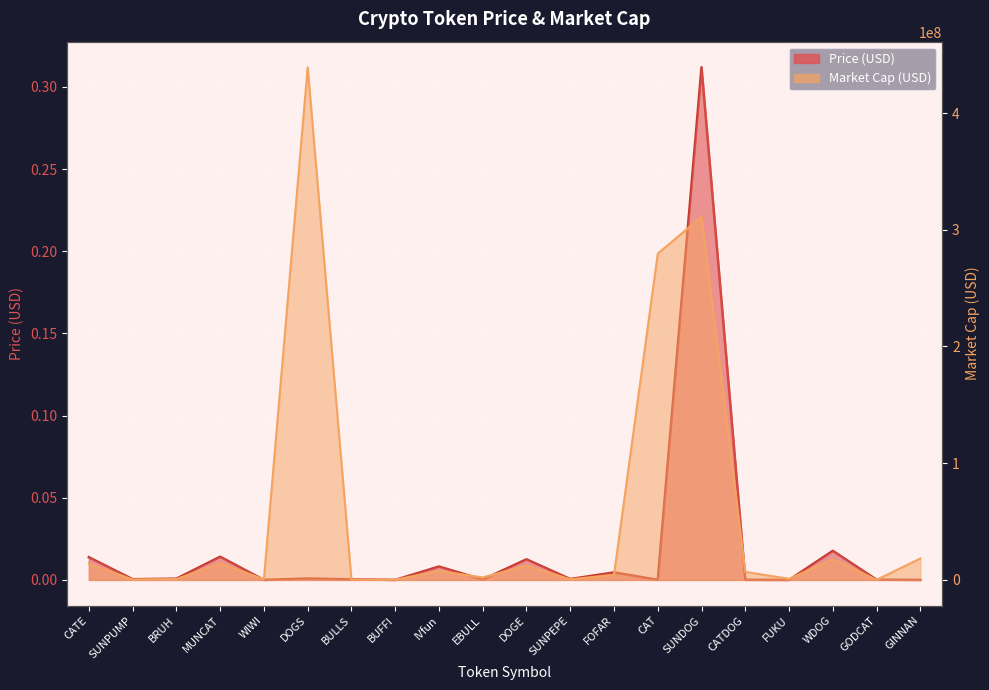

The value of Price at GINNAN is 0.0. True or false?

False